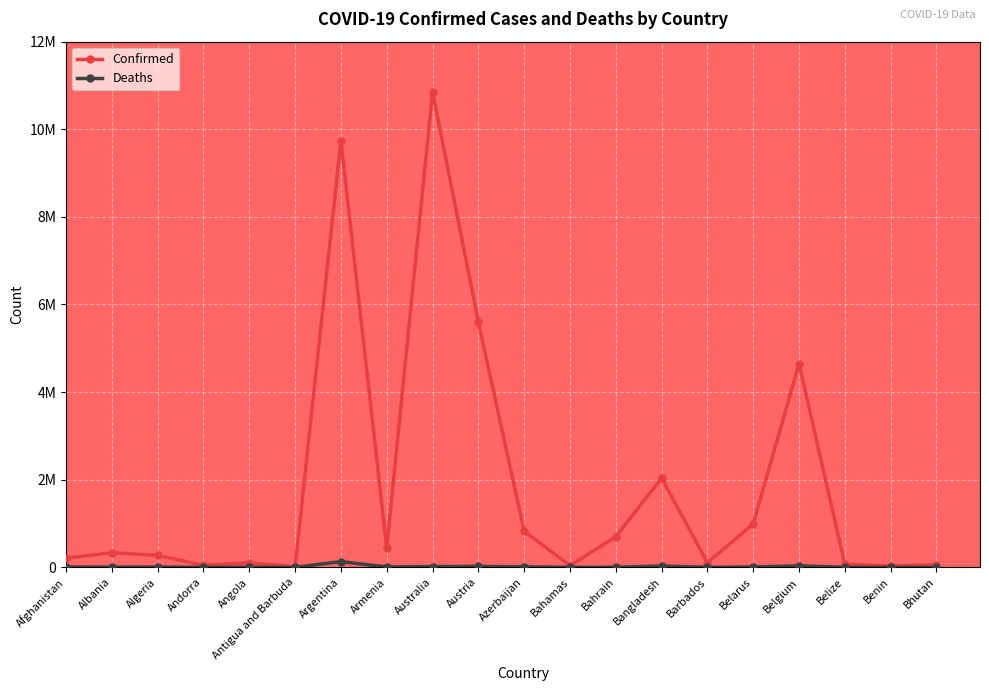

What are all the series names shown in the legend?

Confirmed, Deaths